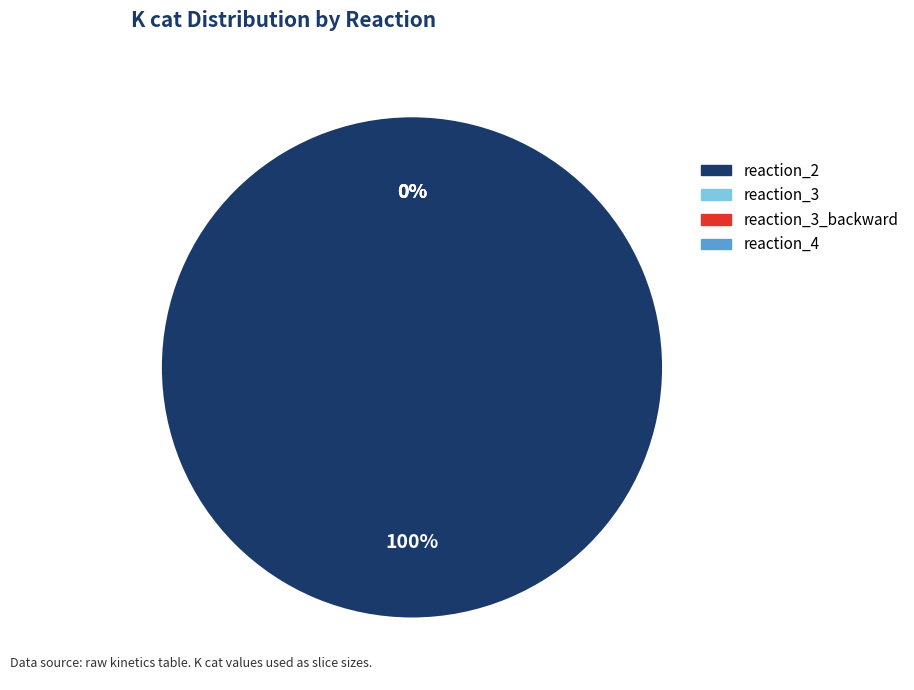

Is reaction_2 the majority of the pie?

Yes